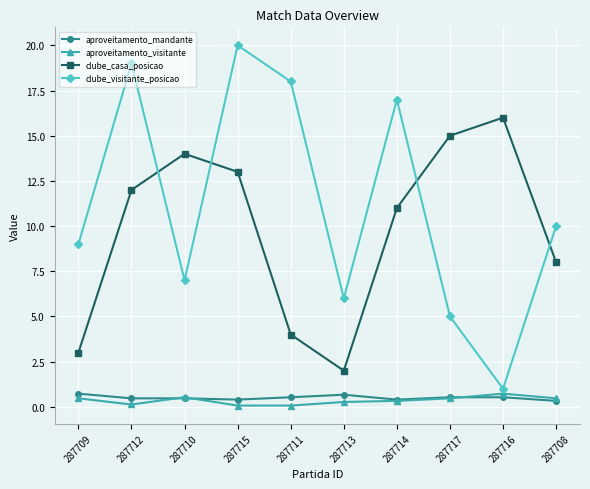

Which series has the largest total across all categories?

clube_visitante_posicao